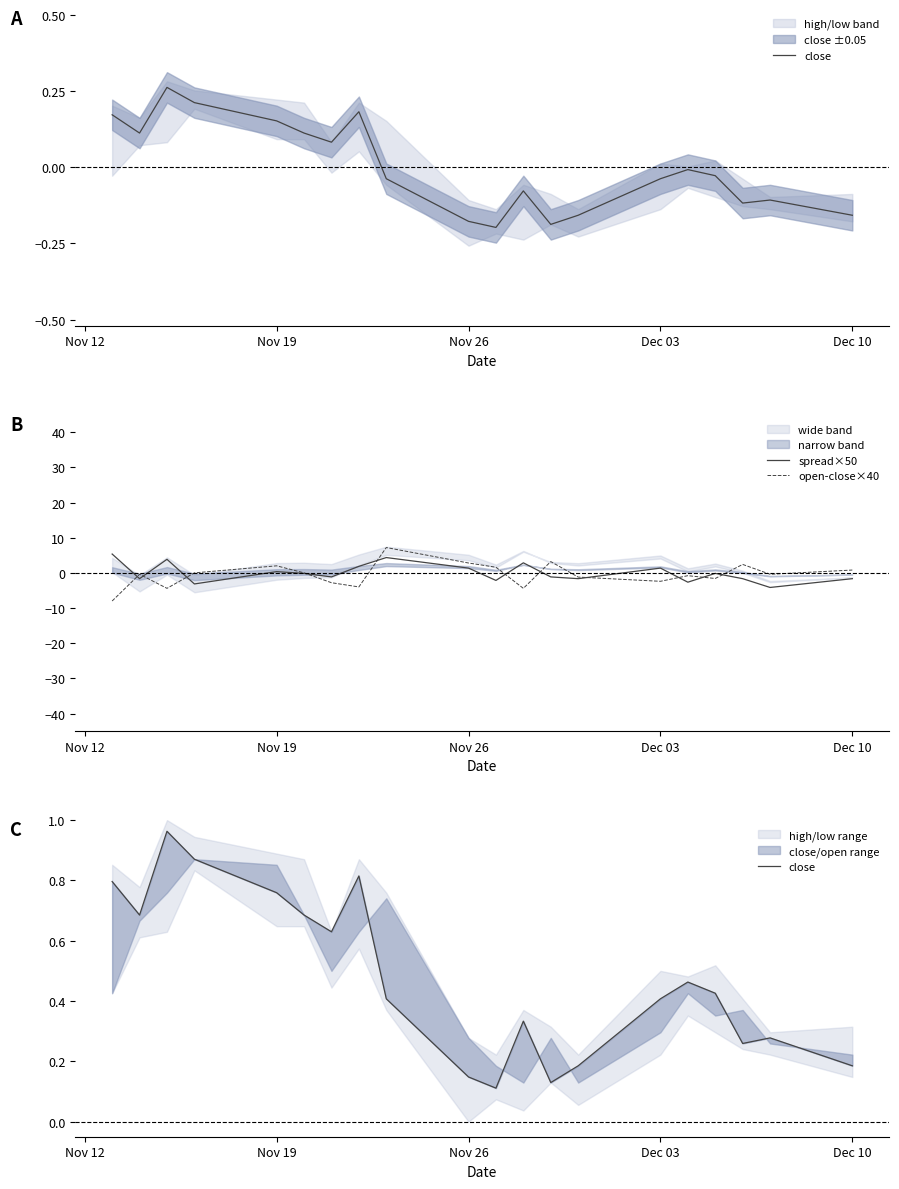

List the series in order of their overall mean, highest first.

close, spread×50, open-close×40